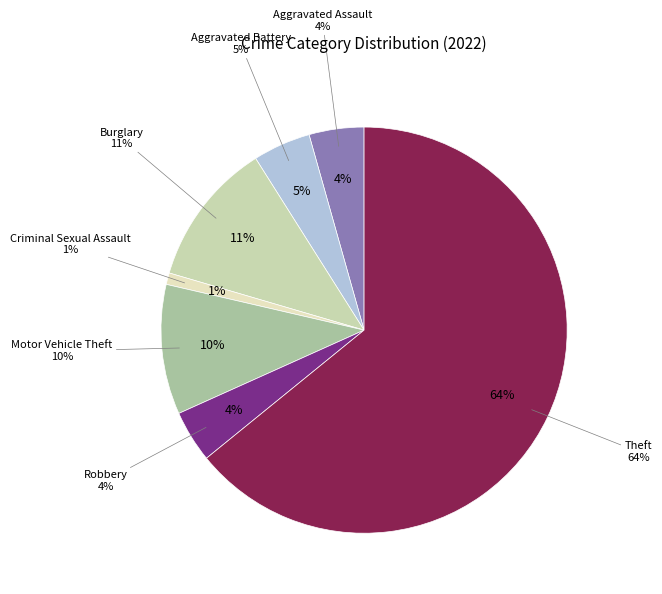

Which slice is the largest?

Theft